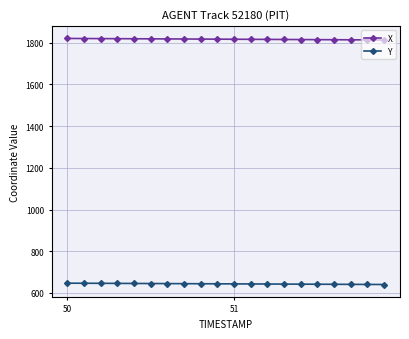

What is the maximum value shown in the chart?

1821.0